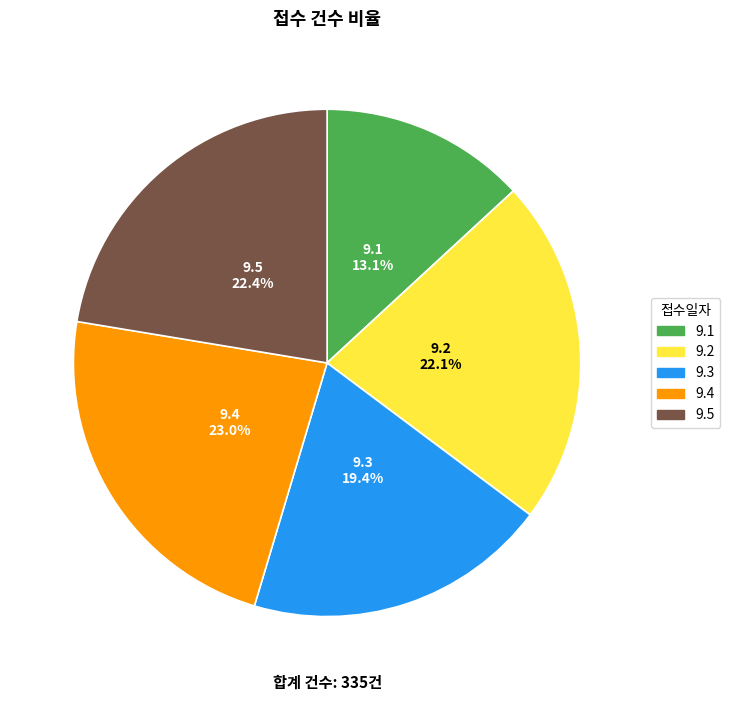

To the nearest percent, what is the combined percentage of 9.5 and 9.3?

42%